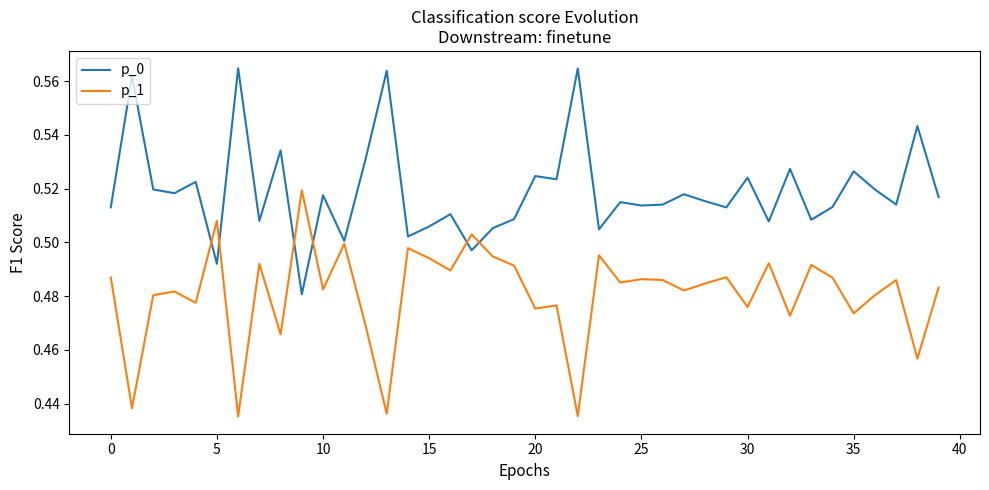

Rank the series by their average value, from lowest to highest.

p_1, p_0